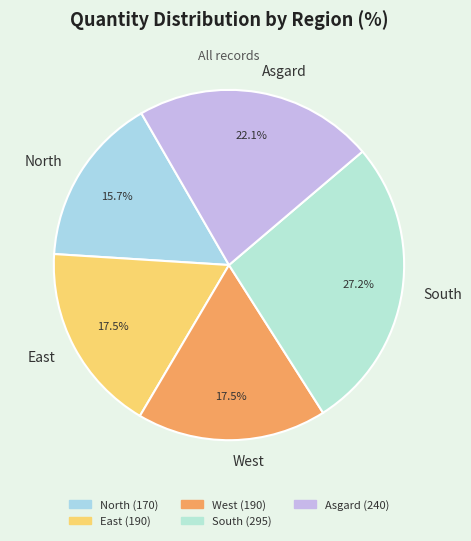

Which has a higher value, Asgard or North?

Asgard